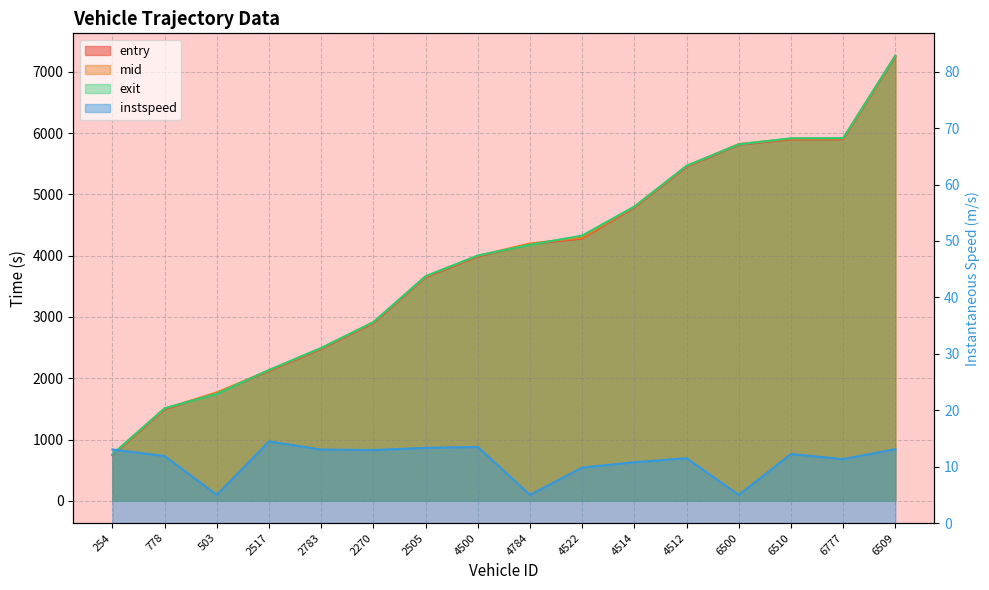

Does the chart have visible grid lines?

Yes